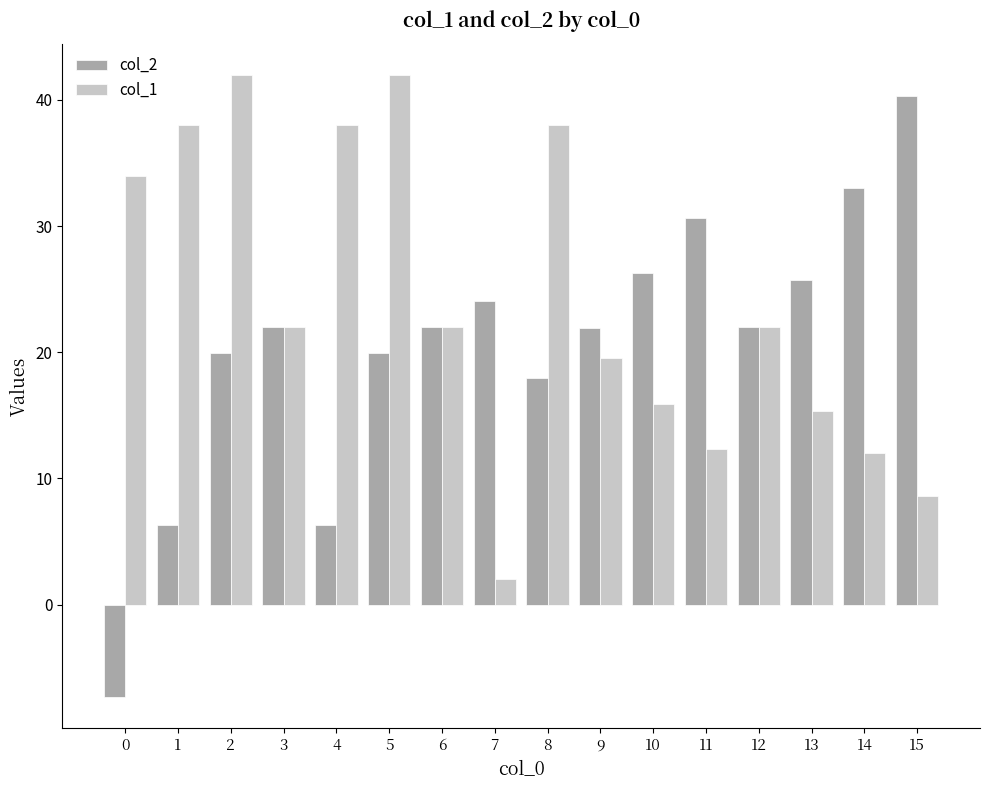

At how many categories does at least one series exceed 17?

16